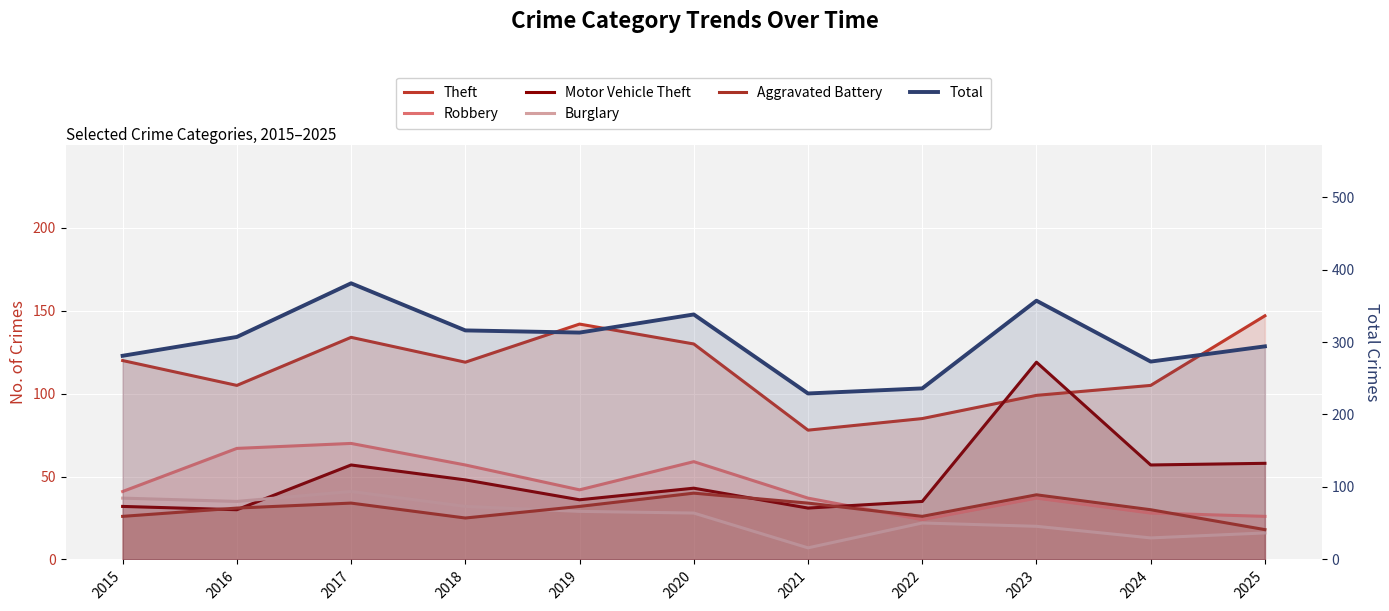

What is the difference between the highest and lowest values at 2023?

337